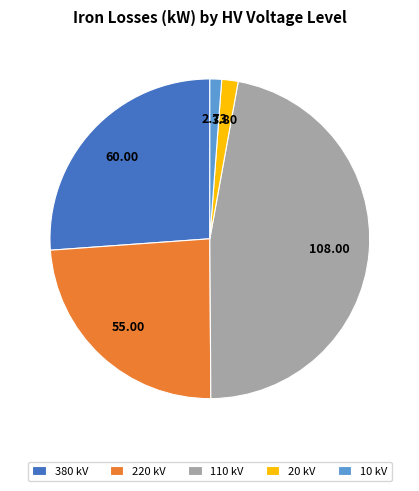

Do 10 kV and 110 kV together represent more than half of the pie?

No